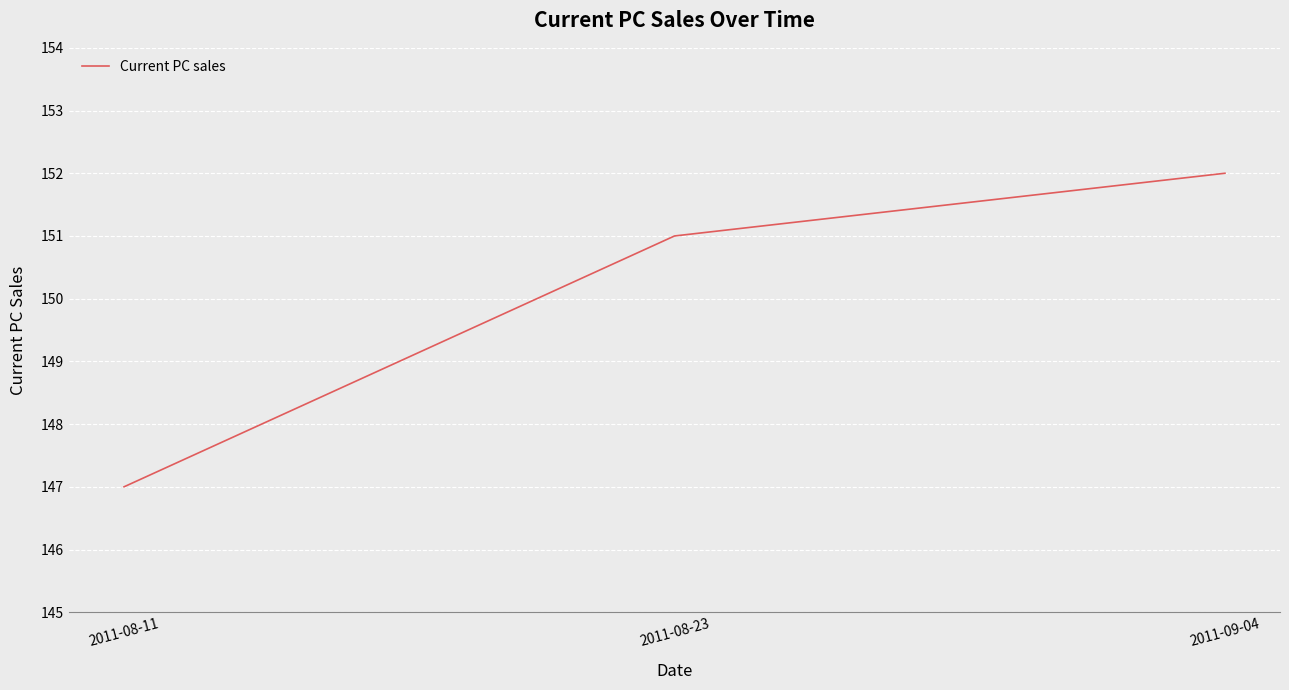

Which label corresponds to the smallest value in the chart?

2011-08-11